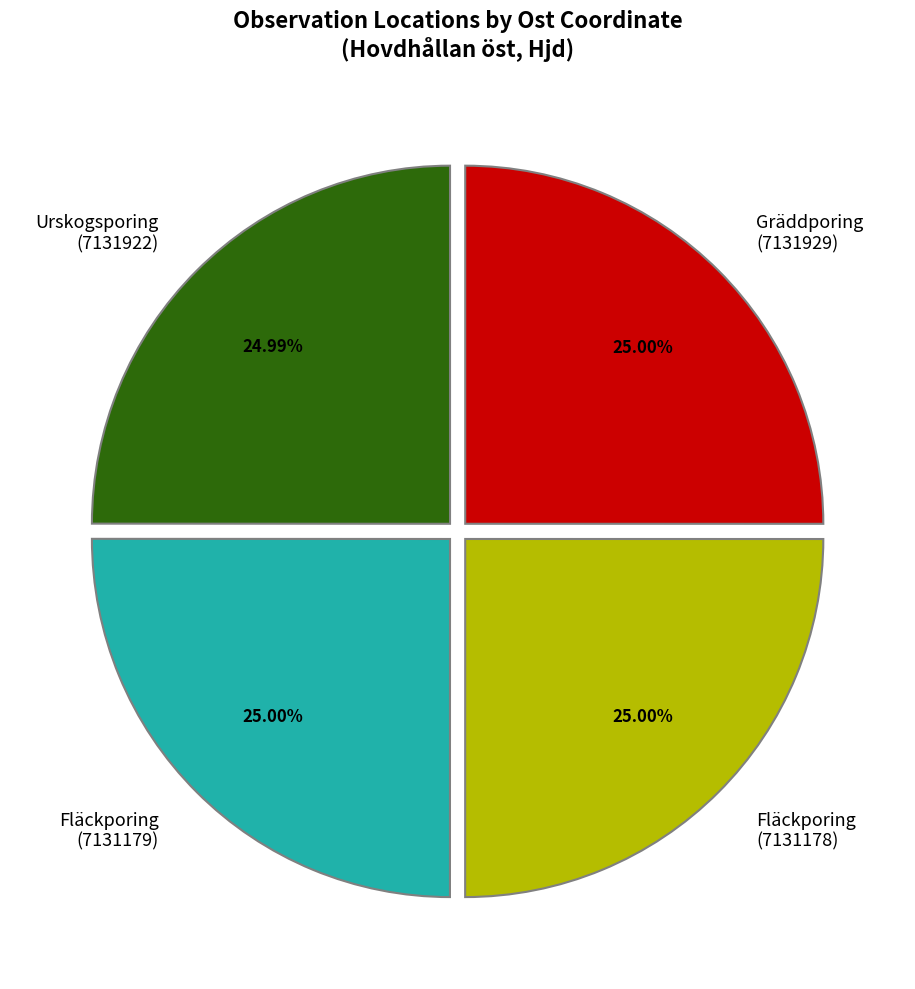

Is there a majority slice in this chart?

No